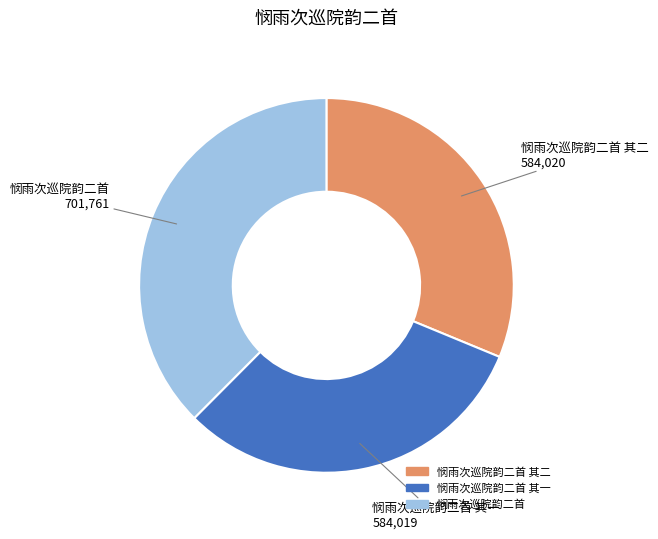

Is there any slice that represents more than half of the pie?

No